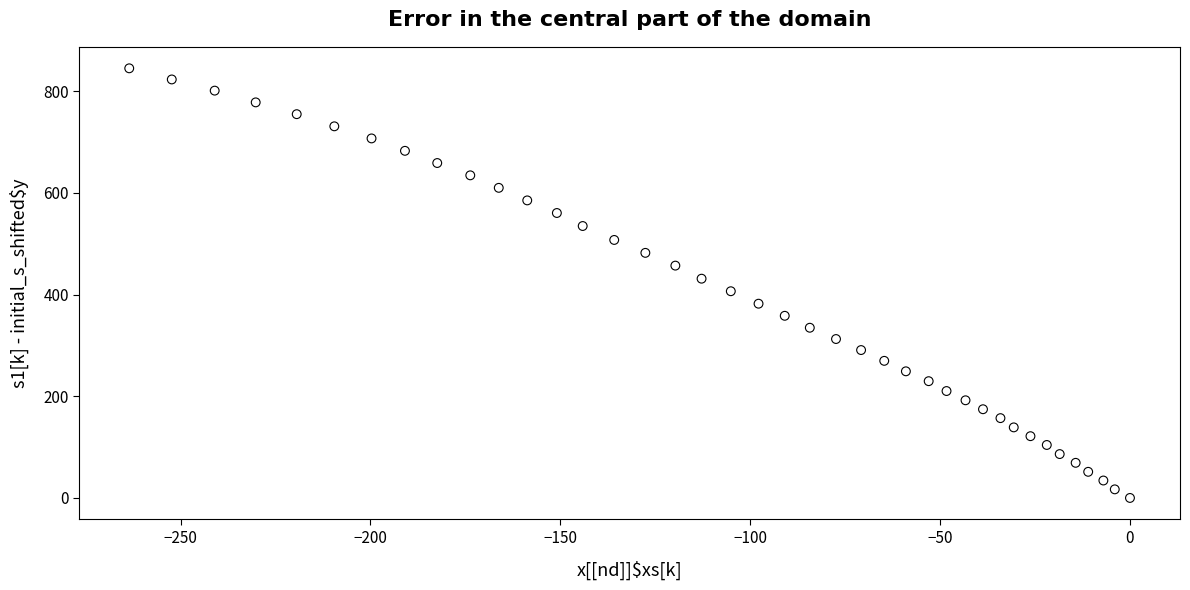

What is the range of X values (max minus min)?

263.5